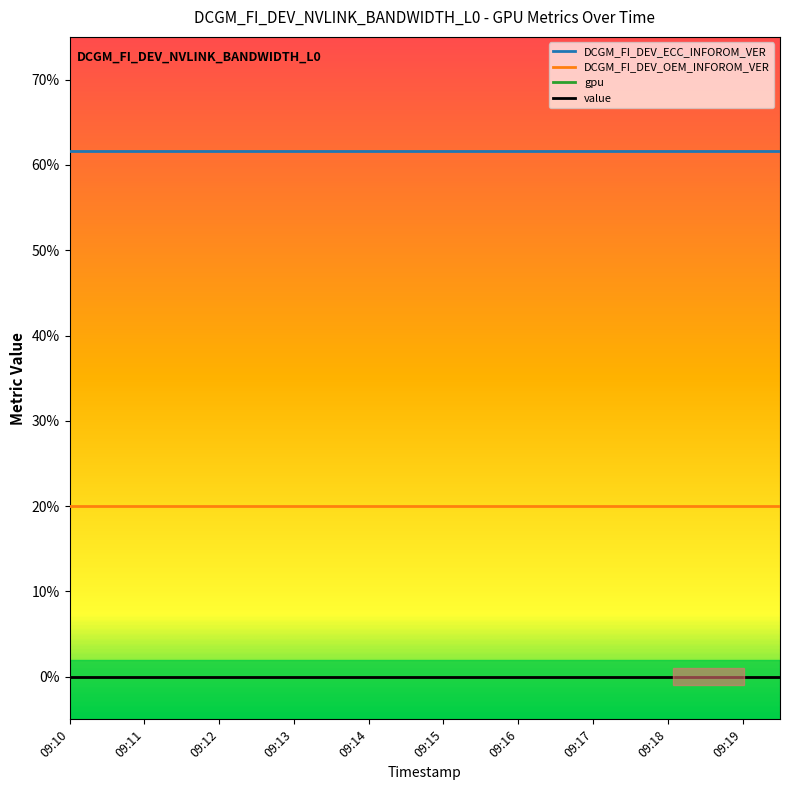

Is this an area chart (filled region under the line)?

No